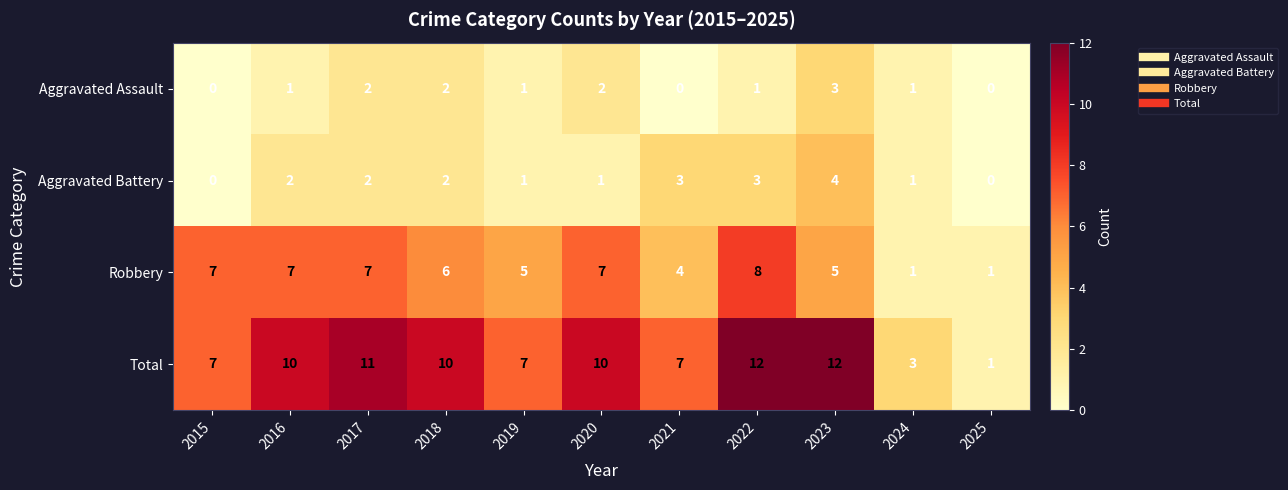

The value of Aggravated Assault at 2022 is 0. True or false?

False